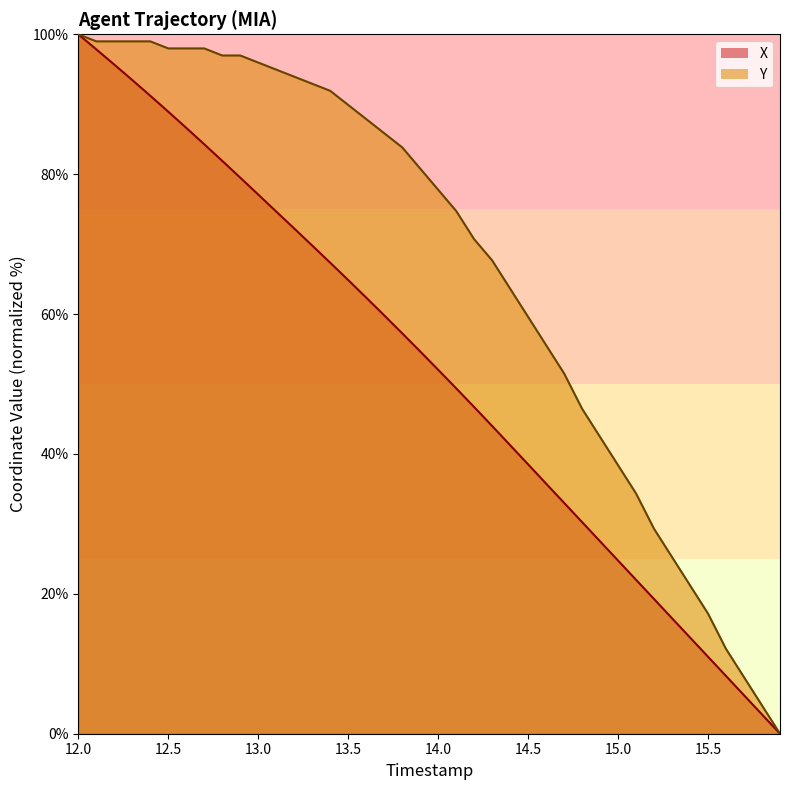

What is the value of the Y point at the 31st from the left?

38.4